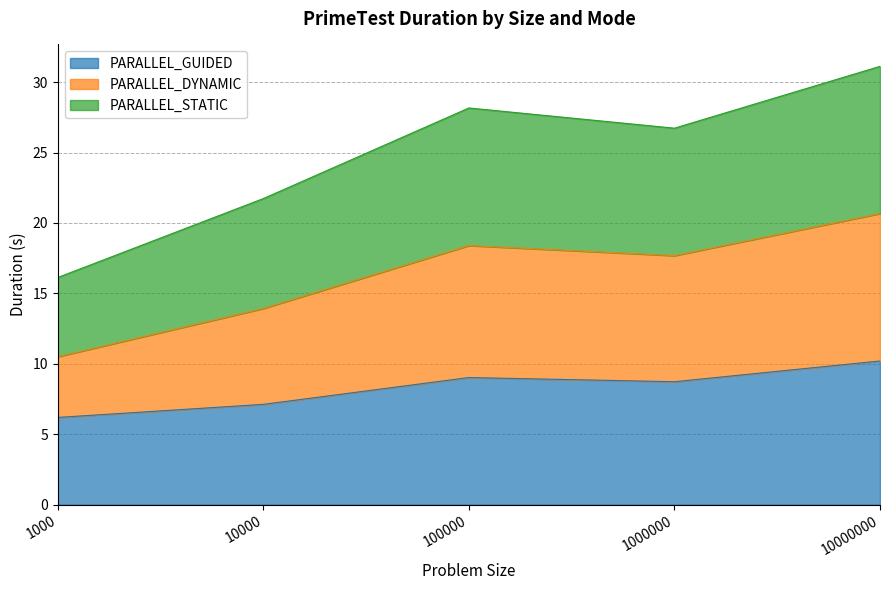

At which label does PARALLEL_GUIDED reach its peak?

10000000